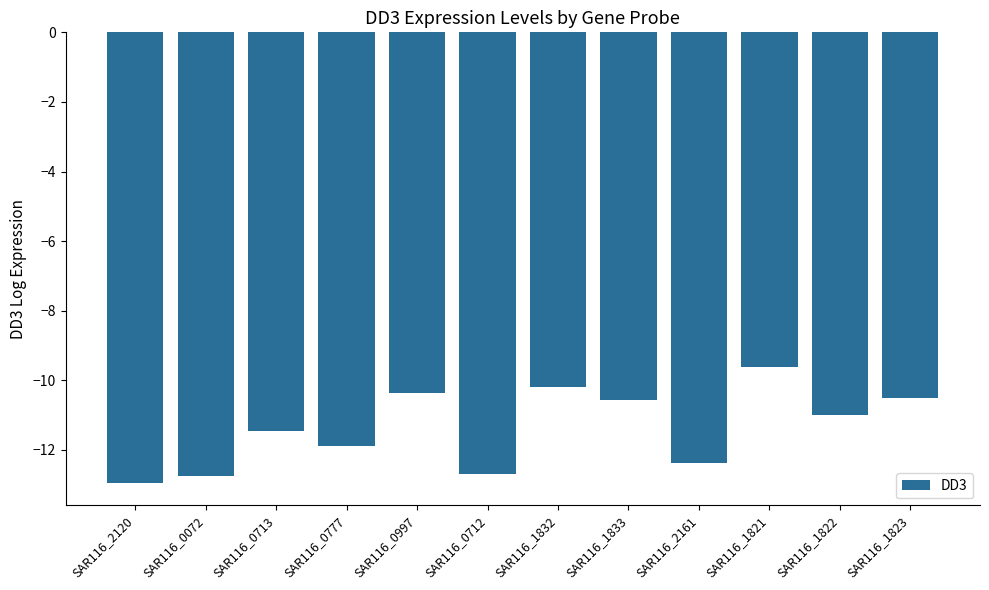

What is the label of the 7th bar from the left?

SAR116_1832